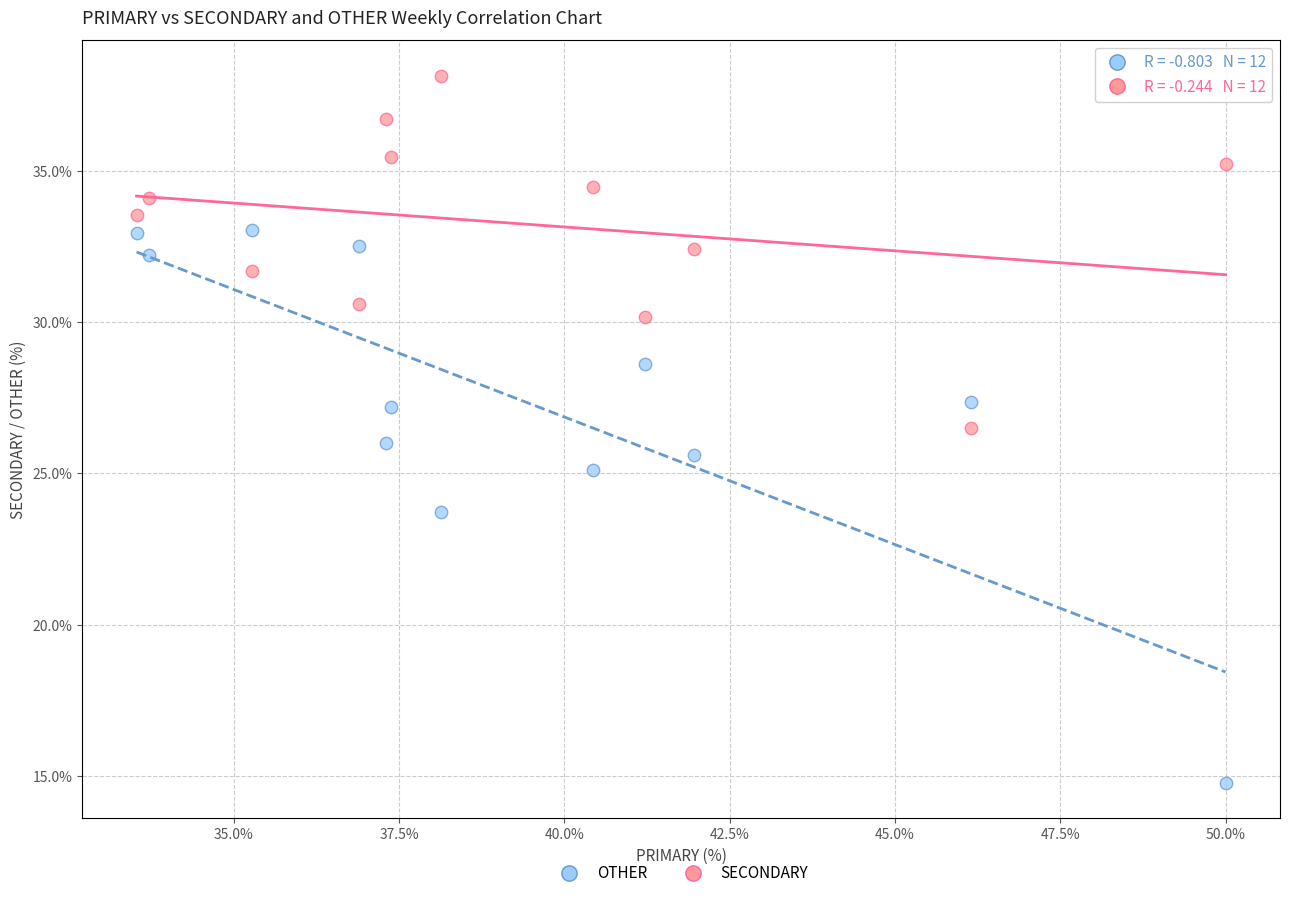

Which series contains the lowest Y value?

OTHER